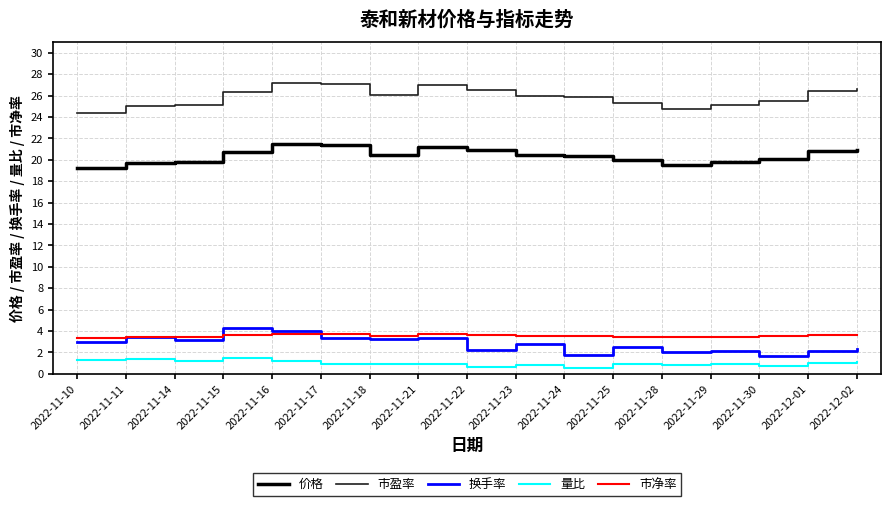

What is the total value across all series at 2022-11-10?

51.2